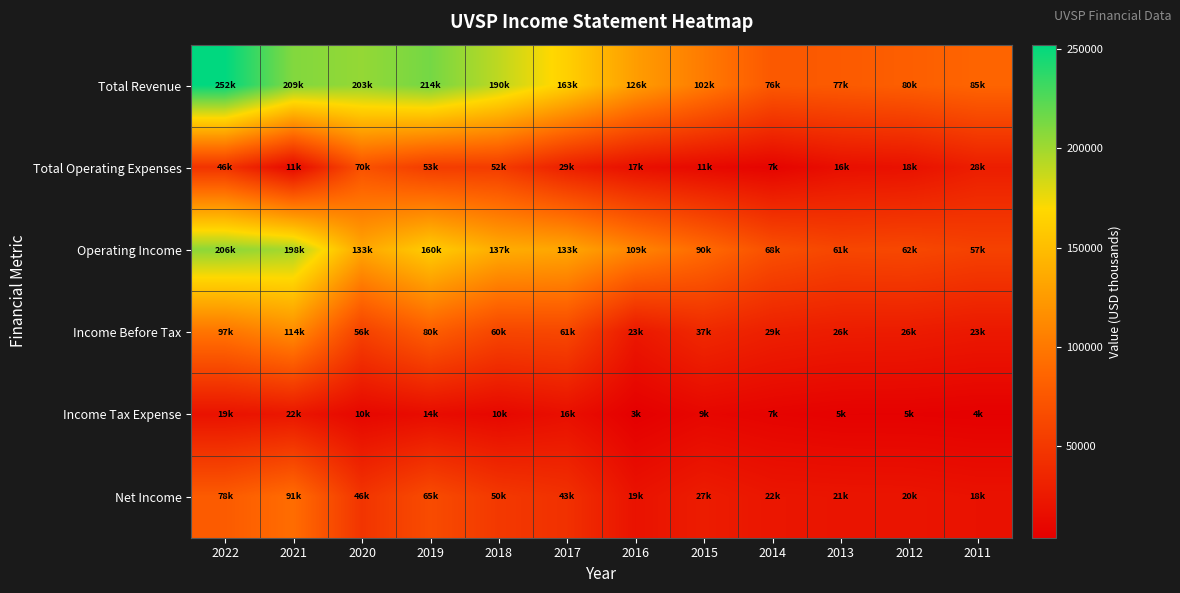

At which category does the chart reach its peak across all series?

2022